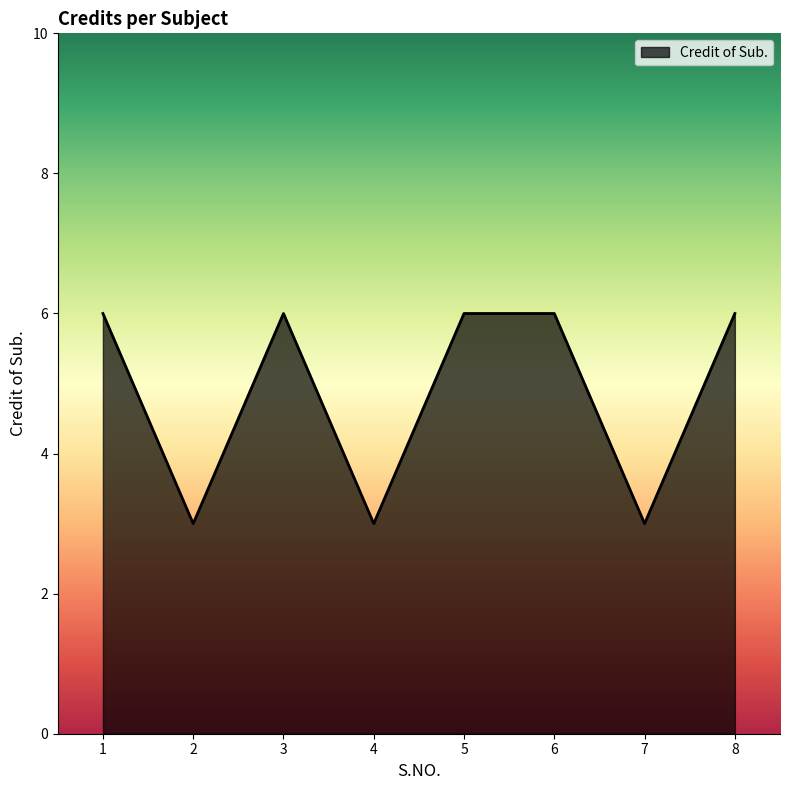

What value does the data have at 8?

6